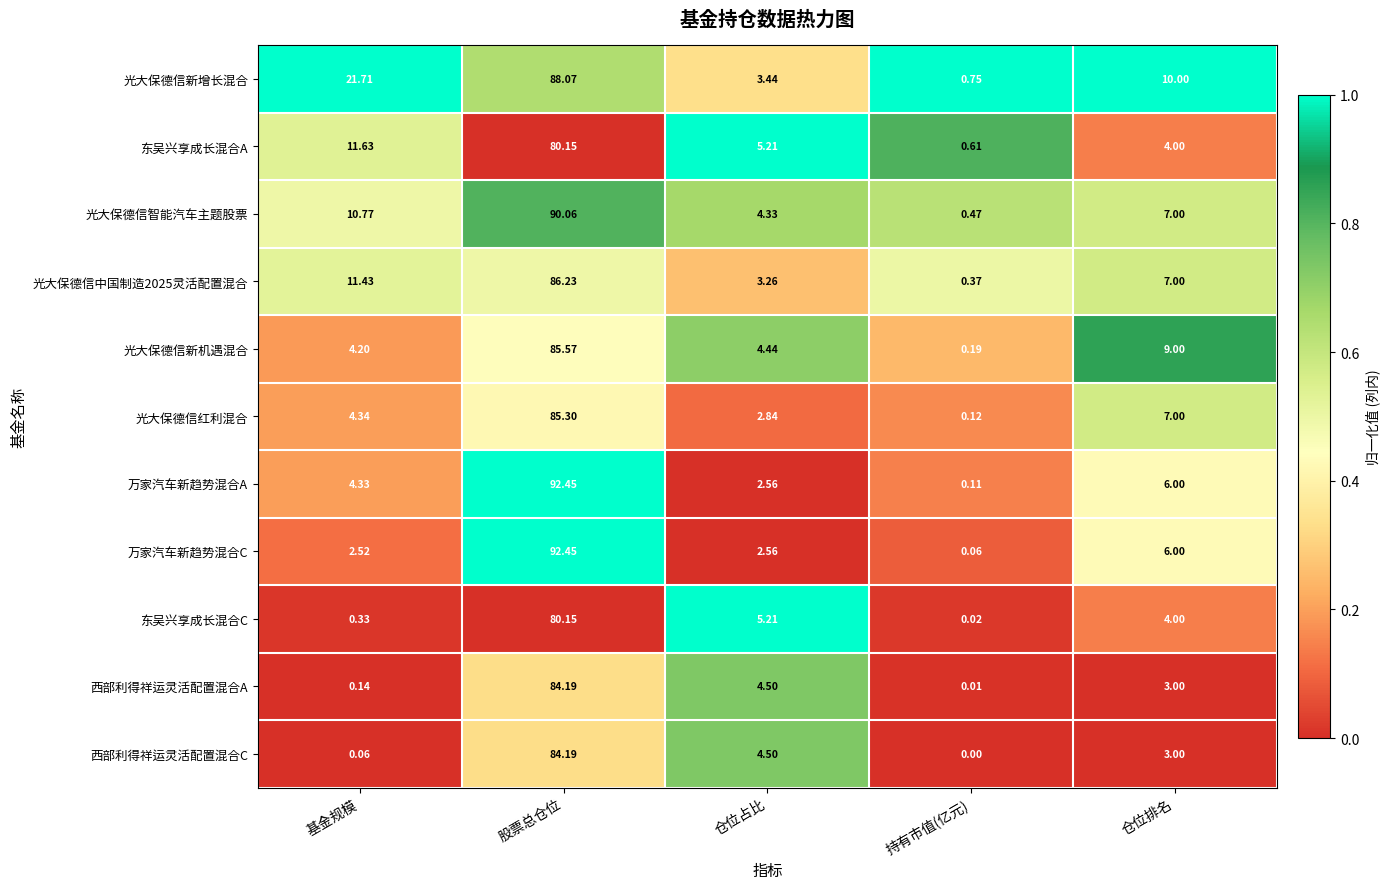

At which label is 万家汽车新趋势混合A closest to 46?

仓位排名